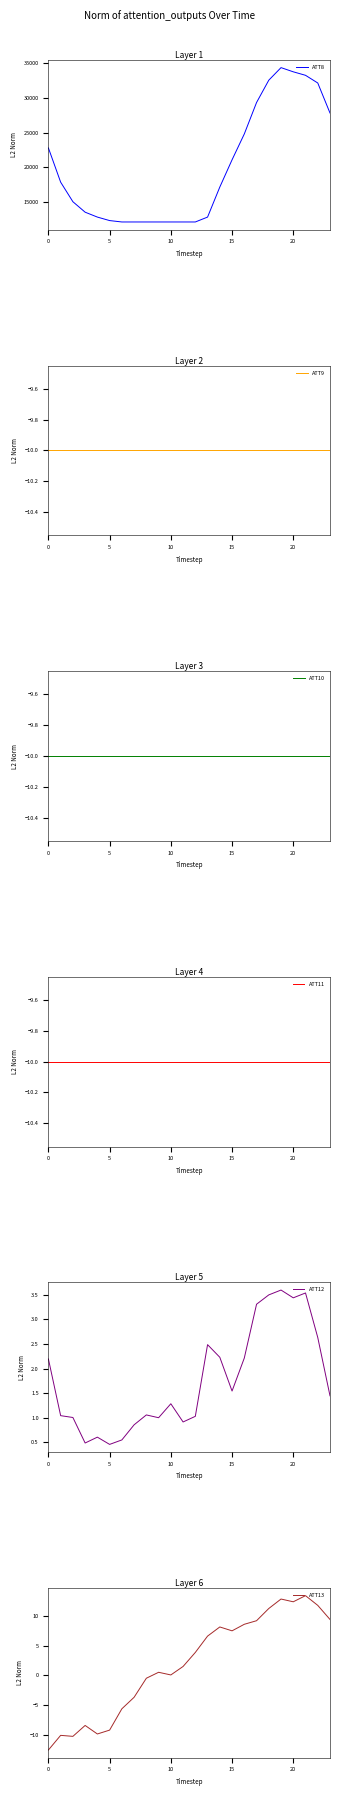

Is this an area chart (filled region under the line)?

No